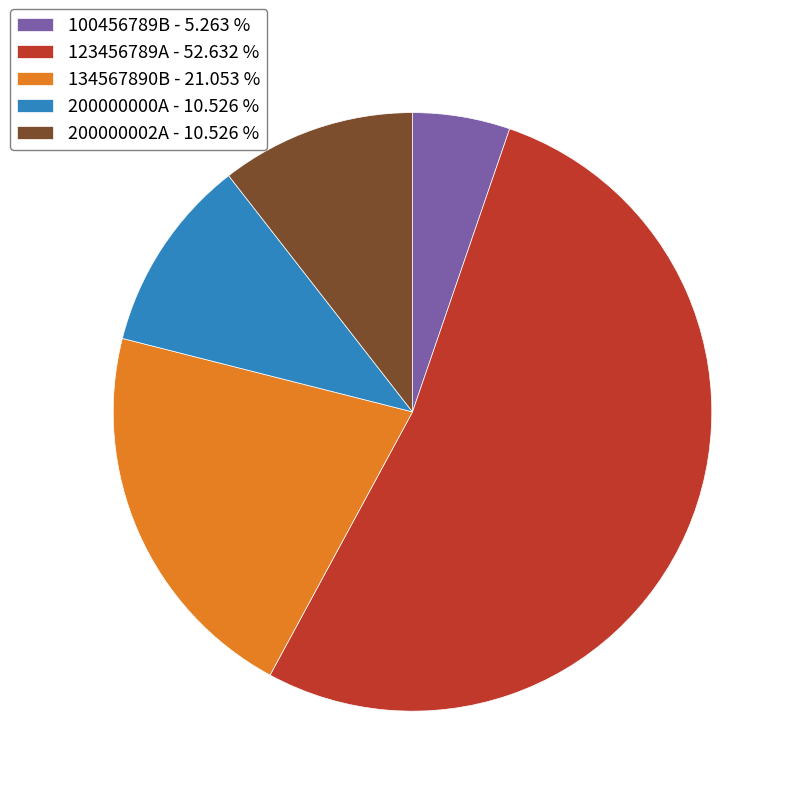

Which category accounts for the majority?

123456789A